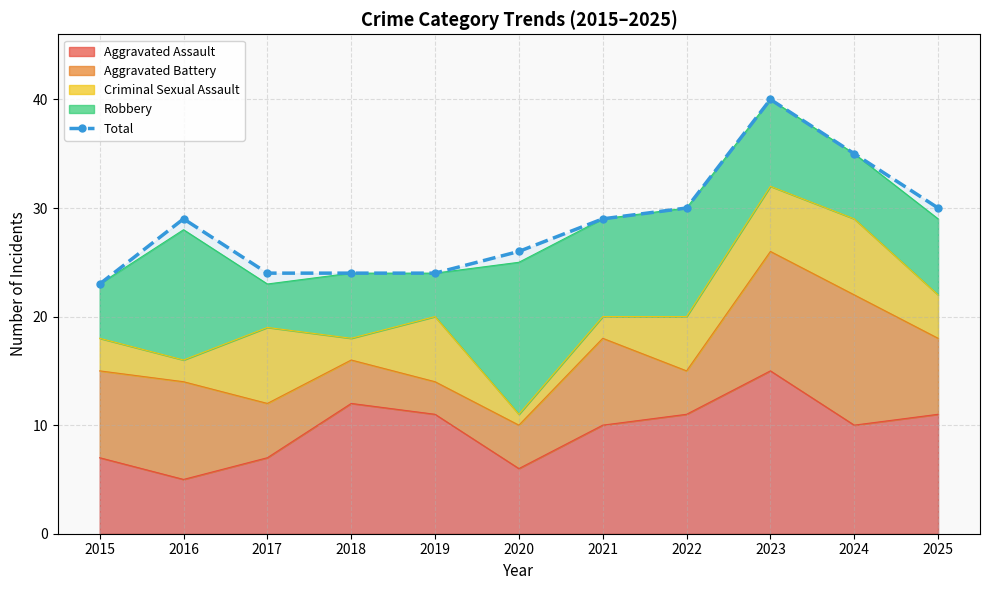

The chart shows a value of 34 at 2017. True or false?

False